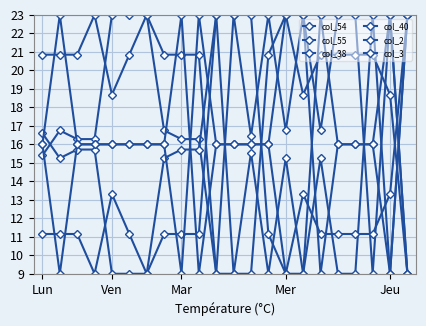

List the labels in order of col_38 value, largest first.

Mer, 6, 14, Lun, Ven, Mar, 5, 7, 8, 9, 13, 16, 17, 18, 19, Jeu, 15, 20, 10, 11, 12, 21